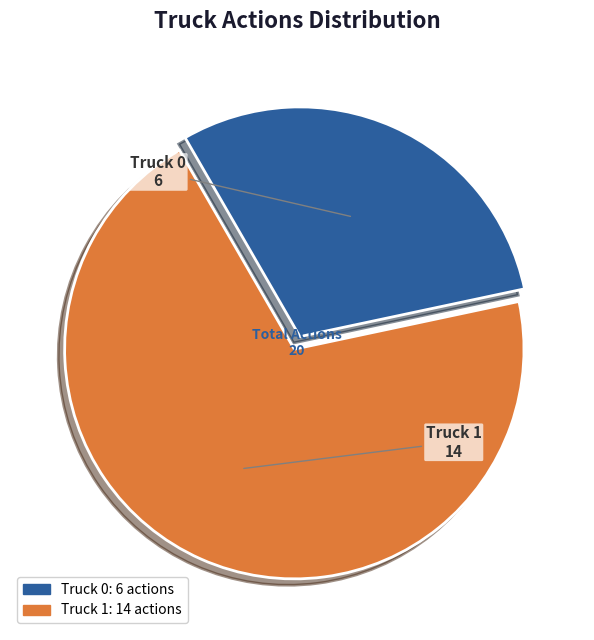

Which category has the biggest portion of the pie?

Truck 1